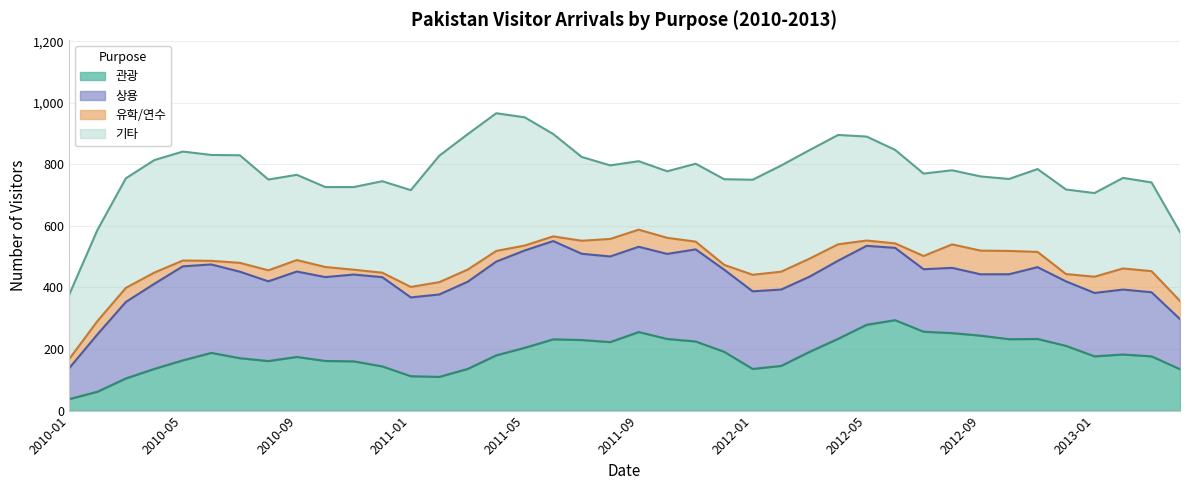

What is the lowest value of the 관광 series?

37.0